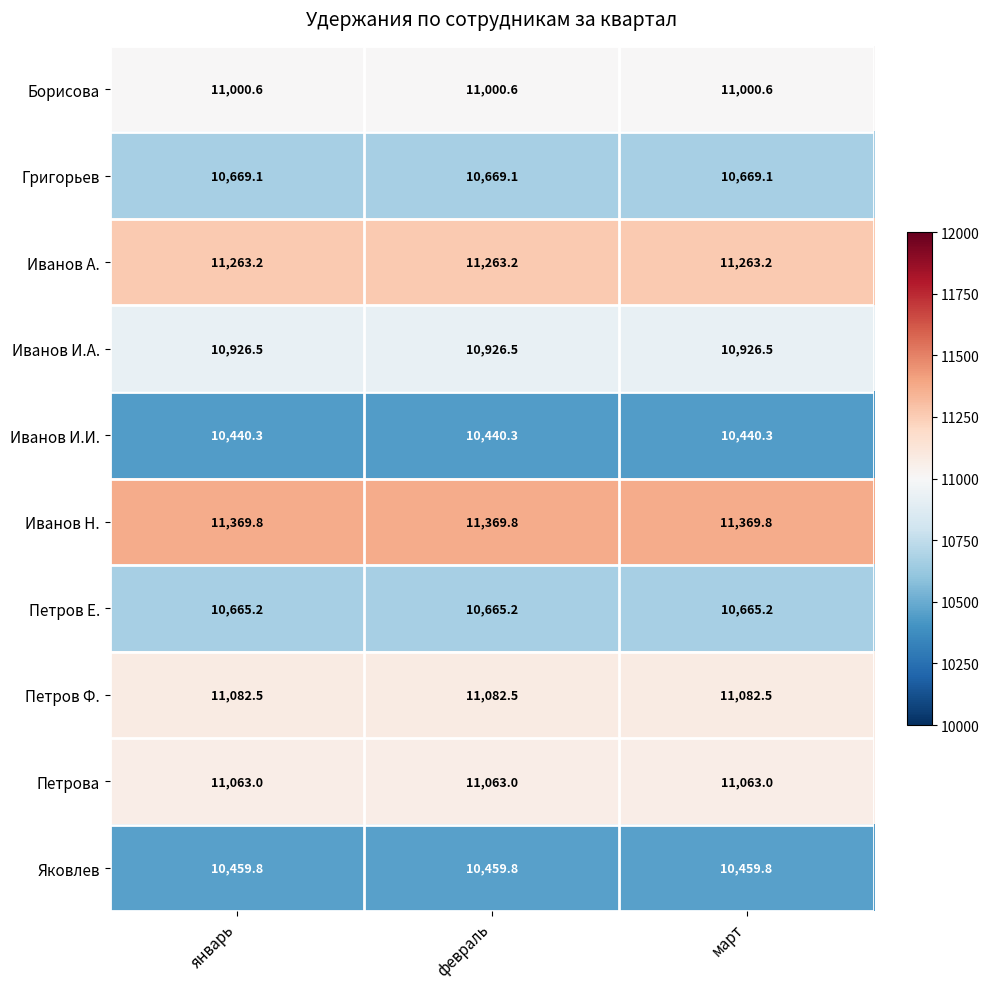

Rank the series at март from highest to lowest value.

Иванов Н., Иванов А., Петров Ф., Петрова, Борисова, Иванов И.А., Григорьев, Петров Е., Яковлев, Иванов И.И.